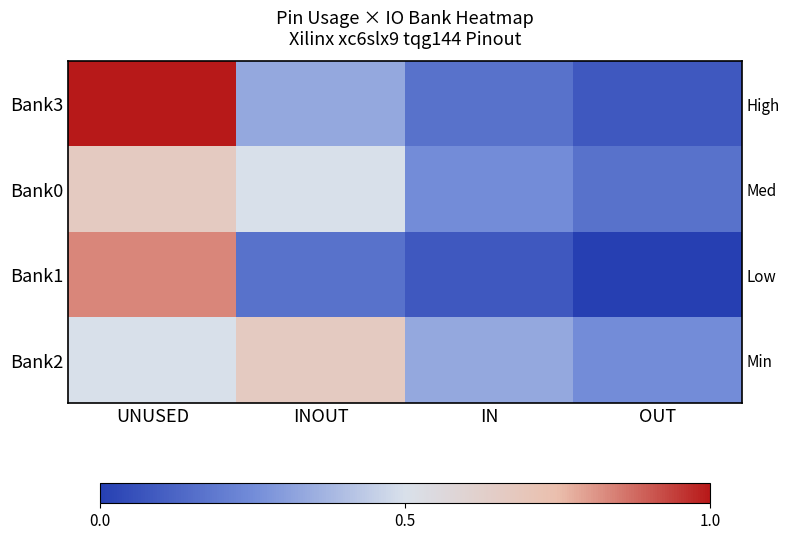

Is it true that Bank1 equals 1.5 at UNUSED?

False